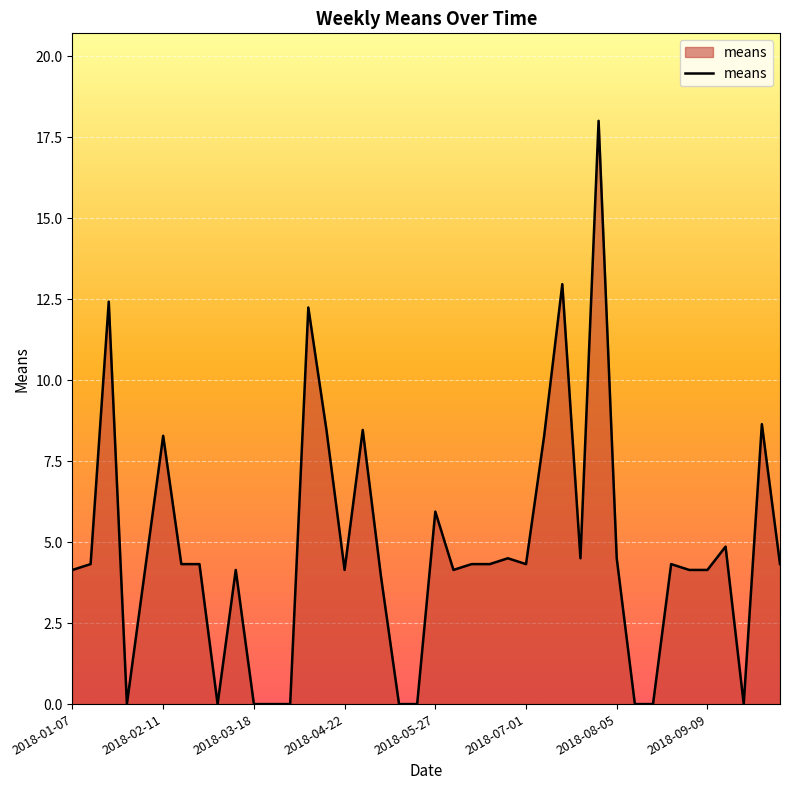

Is this an area chart (filled region under the line)?

Yes